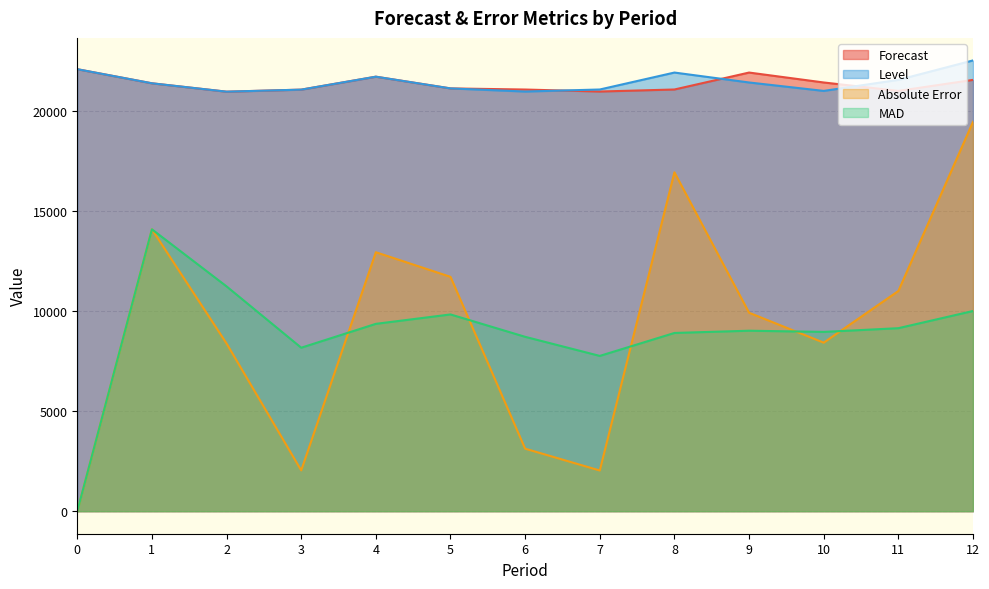

The Forecast series shows 21123.4 at 5. True or false?

True